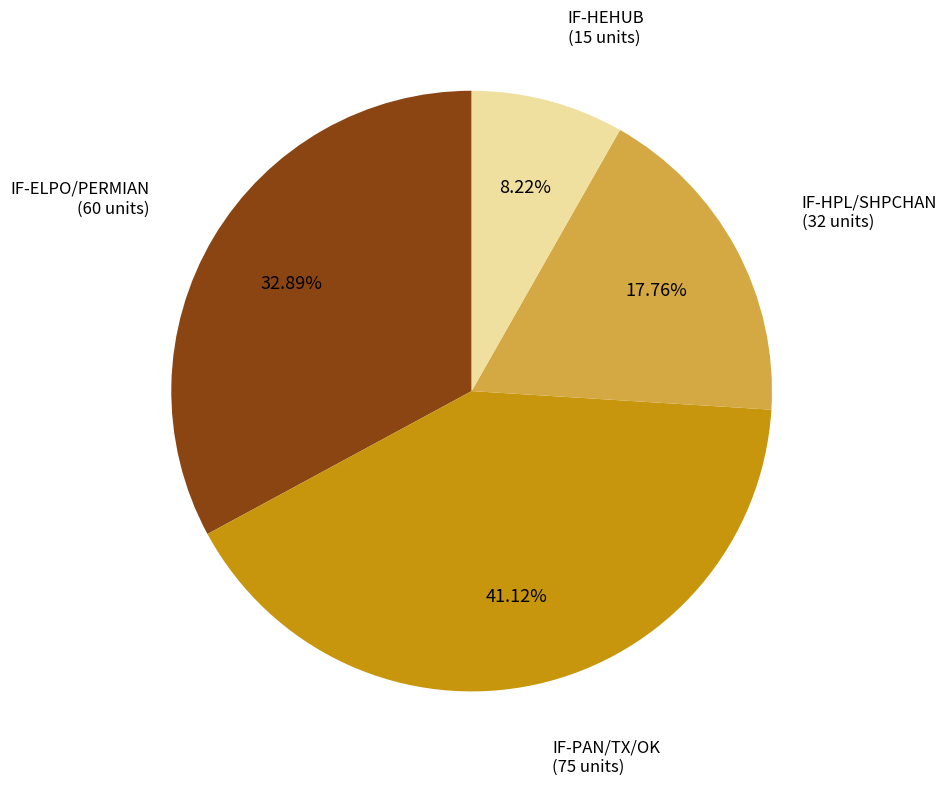

Approximately how many times larger is the value at IF-ELPO/PERMIAN compared to IF-HEHUB?

4.0